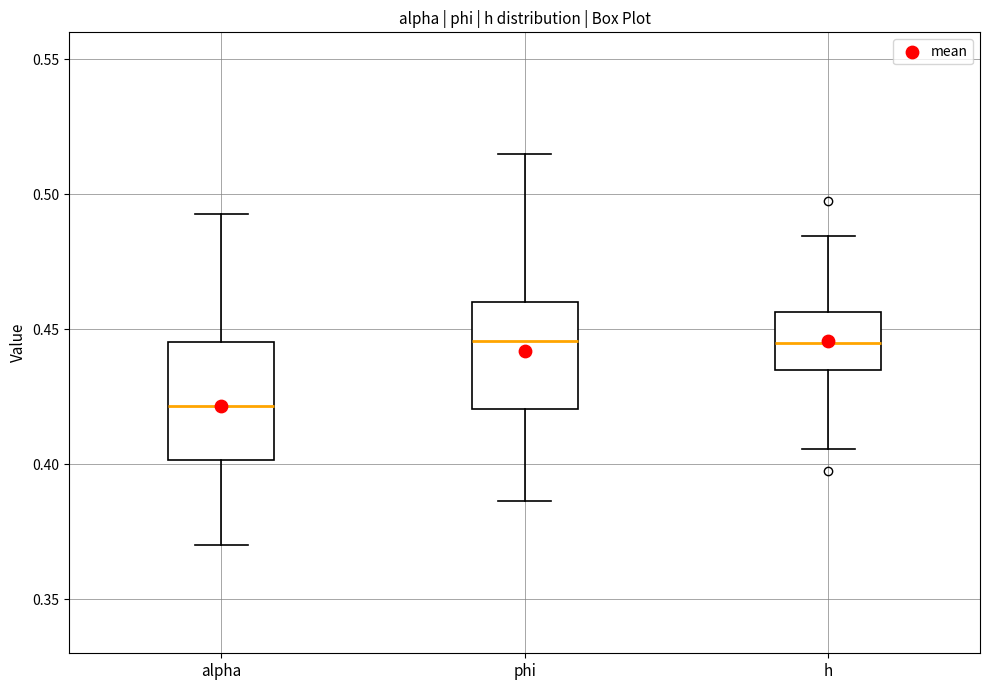

Reading left to right, read every box against the y-axis: the position of its median line, the range the box covers, and the ends of its whiskers. The values are not printed on the chart, so give them approximately, as read against the axis.

alpha: median 0.420, box 0.400 to 0.445, whiskers 0.370 to 0.495
phi: median 0.445, box 0.420 to 0.460, whiskers 0.385 to 0.515
h: median 0.445, box 0.435 to 0.455, whiskers 0.405 to 0.485